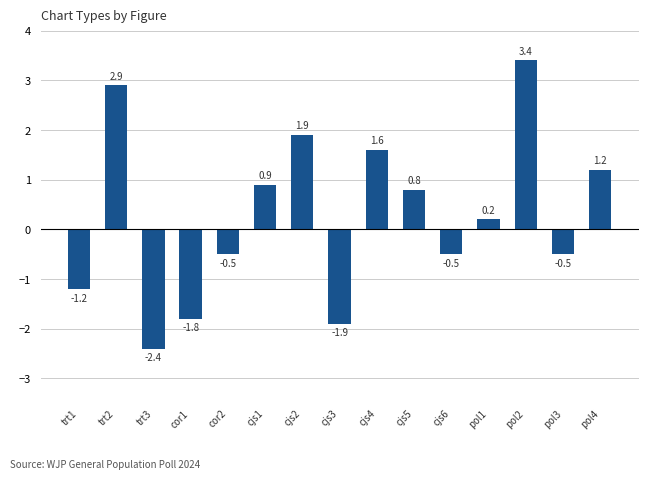

Read the value at pol2.

3.4